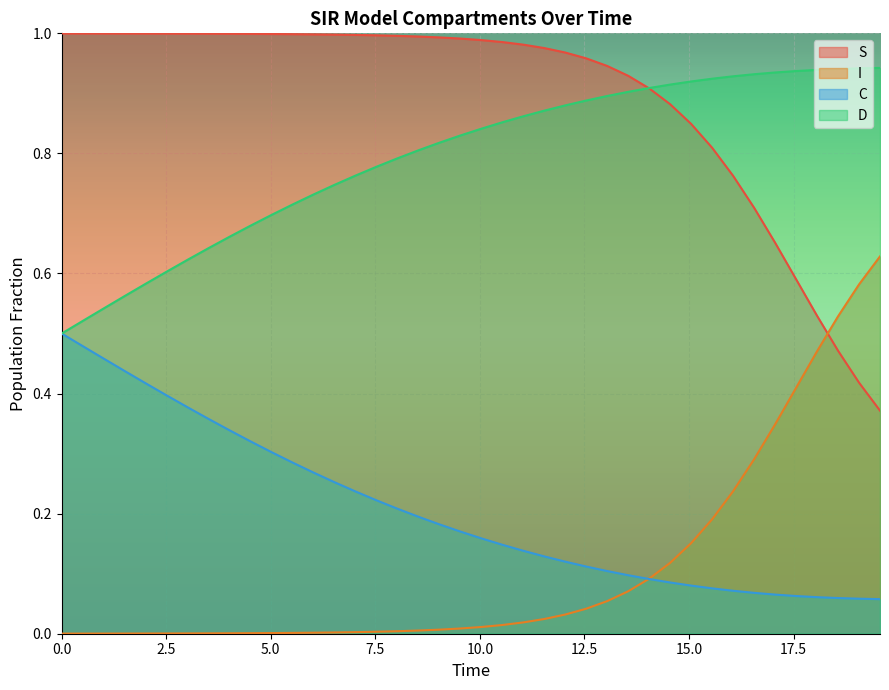

Rank the series by their maximum value, from lowest to highest.

C, I, D, S